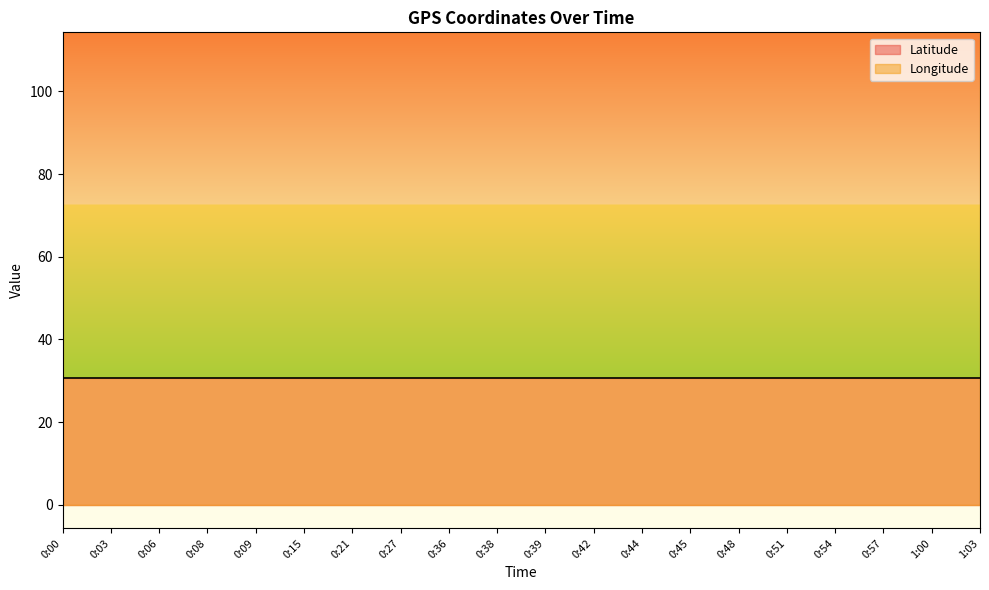

What are all the series names shown in the legend?

Latitude, Longitude